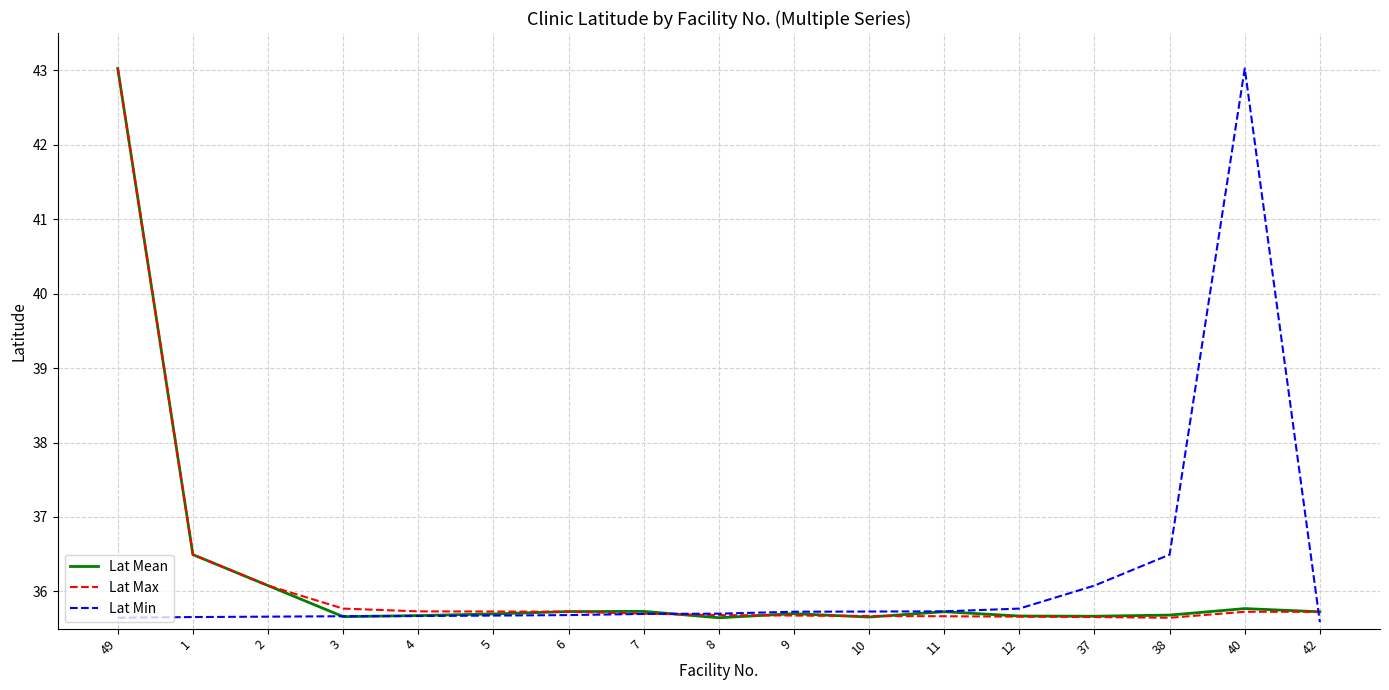

What position from the left is 4?

5